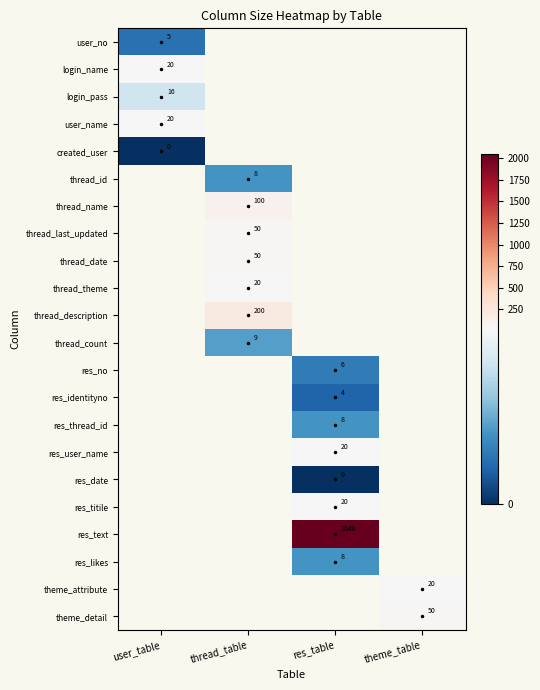

Is it true that login_pass equals 16 at user_table?

True